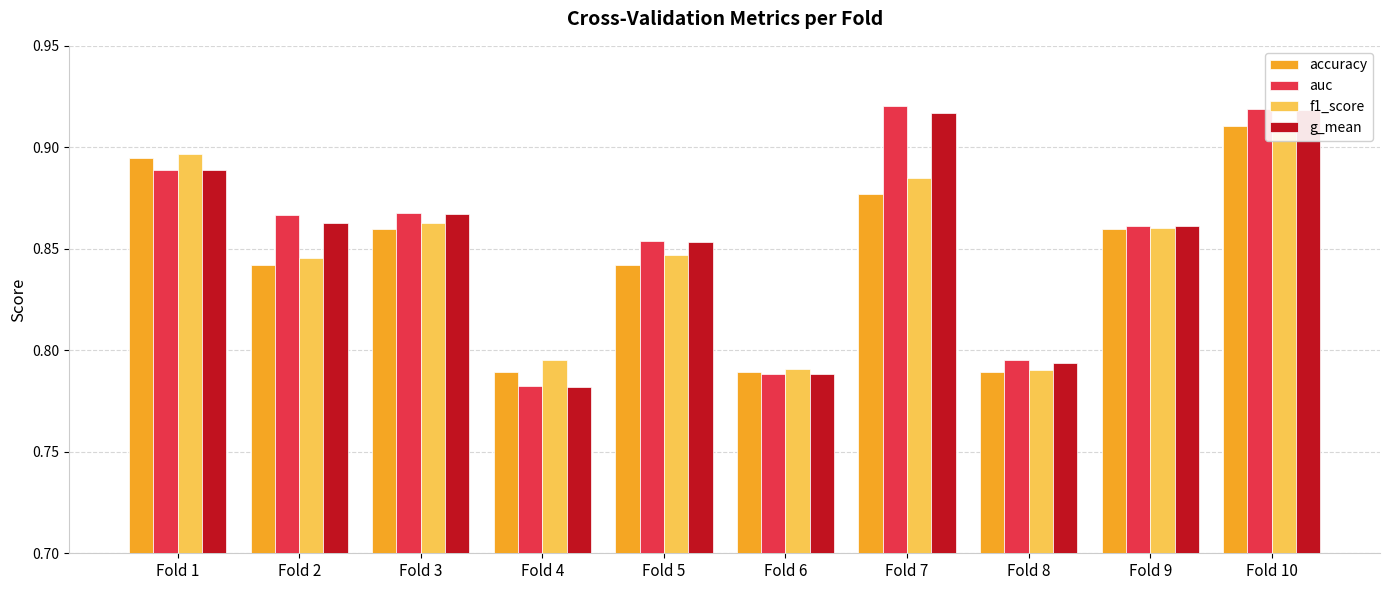

Reading left to right, transcribe all the data shown in this chart.

accuracy: Fold 1=0.9	Fold 2=0.8	Fold 3=0.9	Fold 4=0.8	Fold 5=0.8	Fold 6=0.8	Fold 7=0.9	Fold 8=0.8	Fold 9=0.9	Fold 10=0.9
auc: Fold 1=0.9	Fold 2=0.9	Fold 3=0.9	Fold 4=0.8	Fold 5=0.9	Fold 6=0.8	Fold 7=0.9	Fold 8=0.8	Fold 9=0.9	Fold 10=0.9
f1_score: Fold 1=0.9	Fold 2=0.8	Fold 3=0.9	Fold 4=0.8	Fold 5=0.8	Fold 6=0.8	Fold 7=0.9	Fold 8=0.8	Fold 9=0.9	Fold 10=0.9
g_mean: Fold 1=0.9	Fold 2=0.9	Fold 3=0.9	Fold 4=0.8	Fold 5=0.9	Fold 6=0.8	Fold 7=0.9	Fold 8=0.8	Fold 9=0.9	Fold 10=0.9